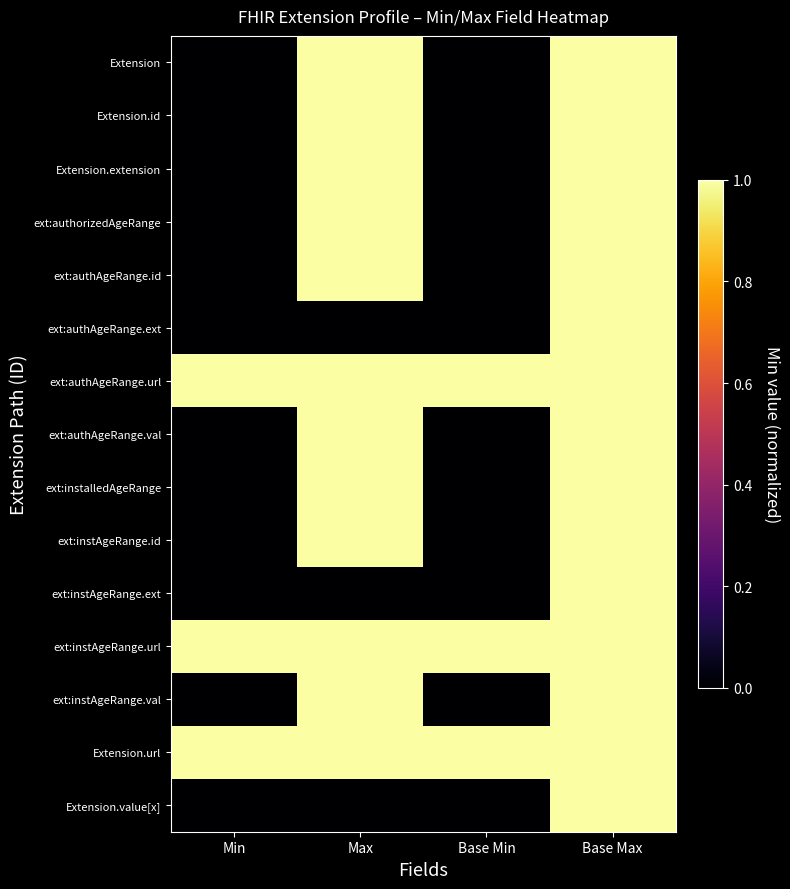

Between Max and Base Min, which series saw the biggest shift?

Extension